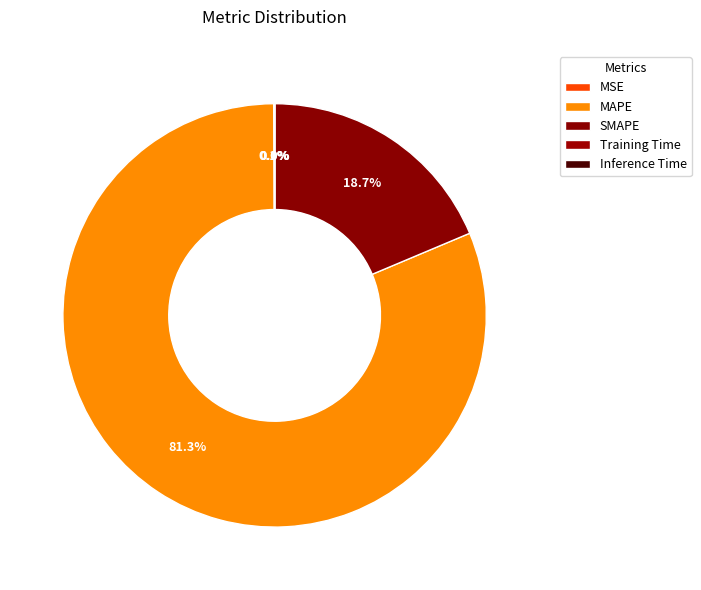

To the nearest percent, what is the average slice percentage?

20%